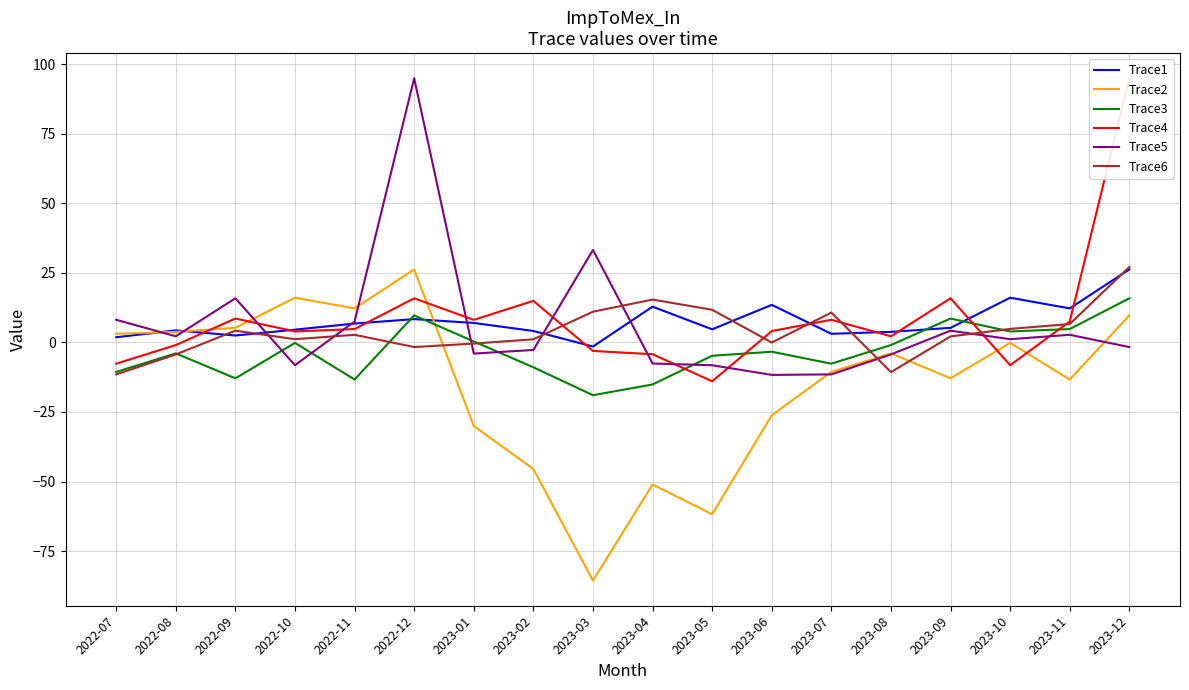

What is the maximum value for Trace3?

15.8